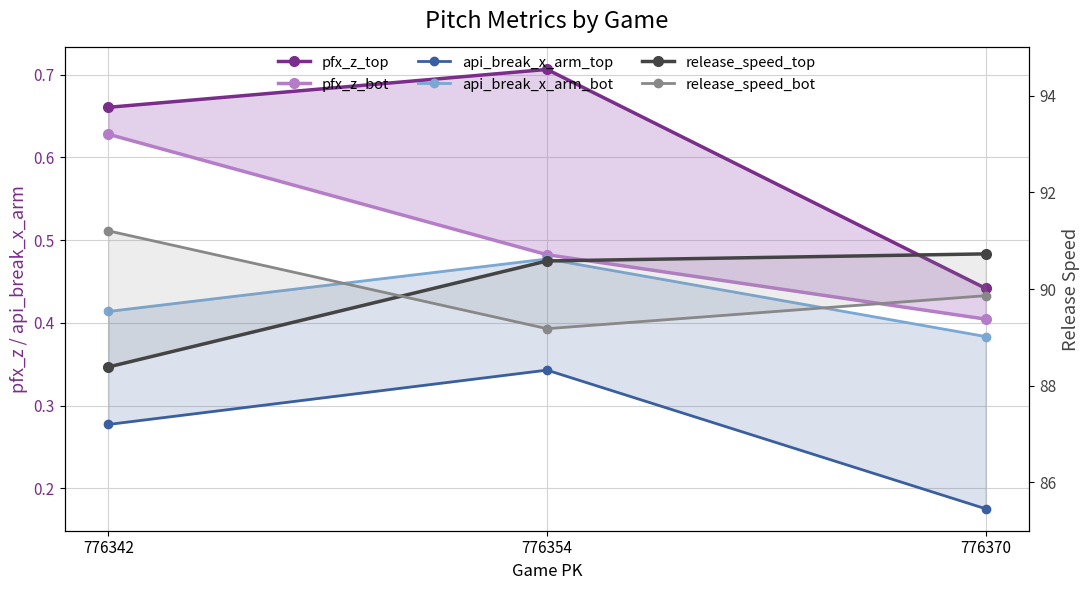

Reading left to right, extract all data points from this chart.

pfx_z_top: 776342=0.7	776354=0.7	776370=0.4
pfx_z_bot: 776342=0.6	776354=0.5	776370=0.4
api_break_x_arm_top: 776342=0.3	776354=0.3	776370=0.2
api_break_x_arm_bot: 776342=0.4	776354=0.5	776370=0.4
release_speed_top: 776342=88.4	776354=90.6	776370=90.7
release_speed_bot: 776342=91.2	776354=89.2	776370=89.9